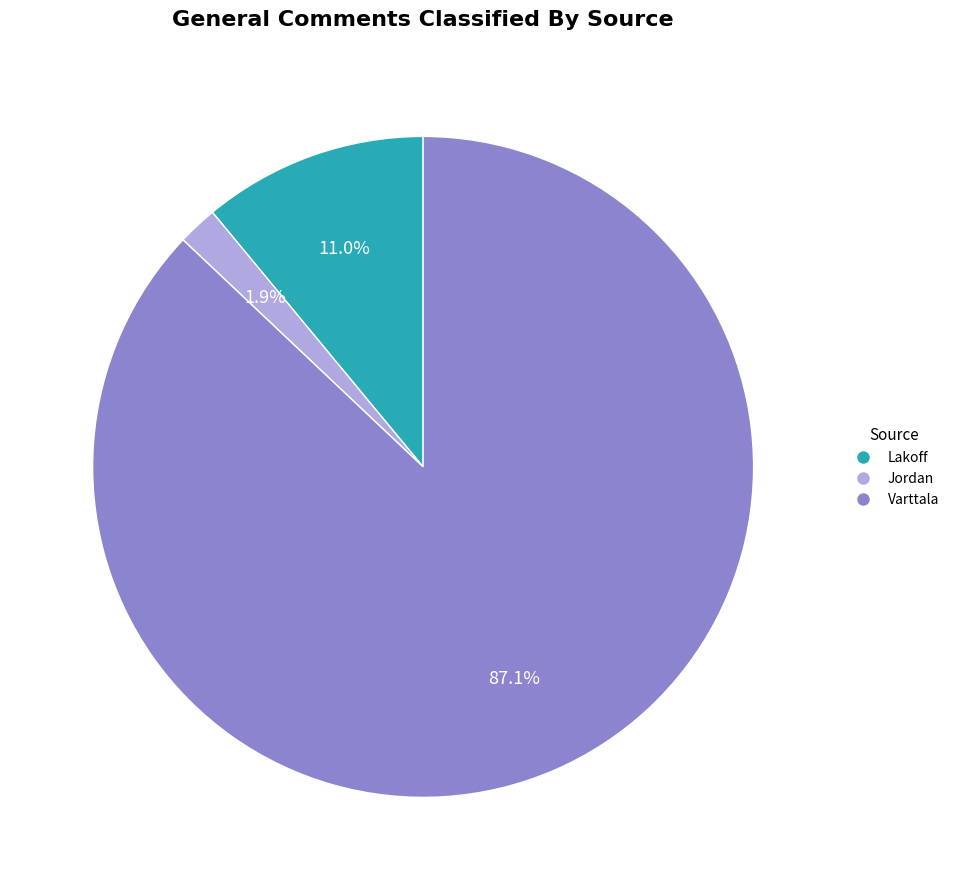

To the nearest percent, what portion does Jordan represent?

2%